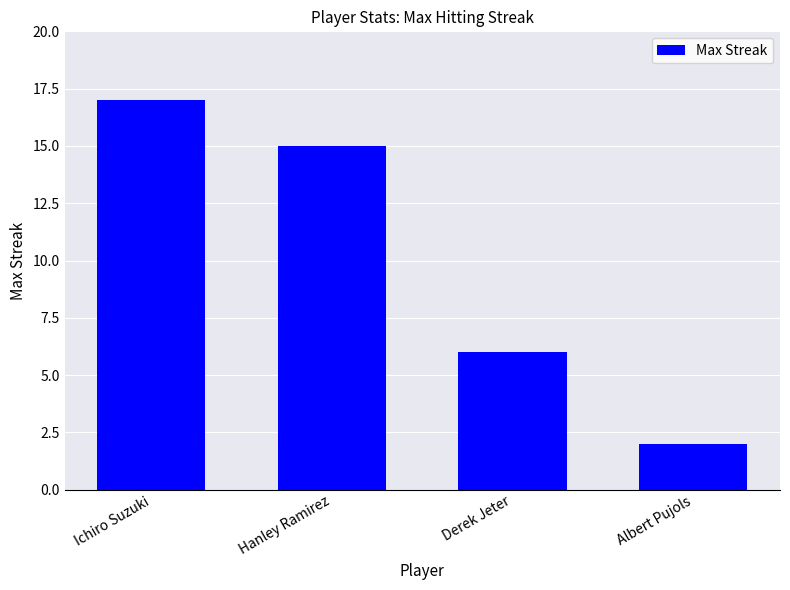

Count the number of categories in the chart.

4